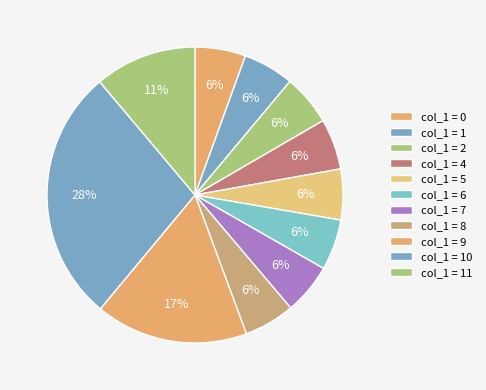

How many slices are in this pie chart?

11